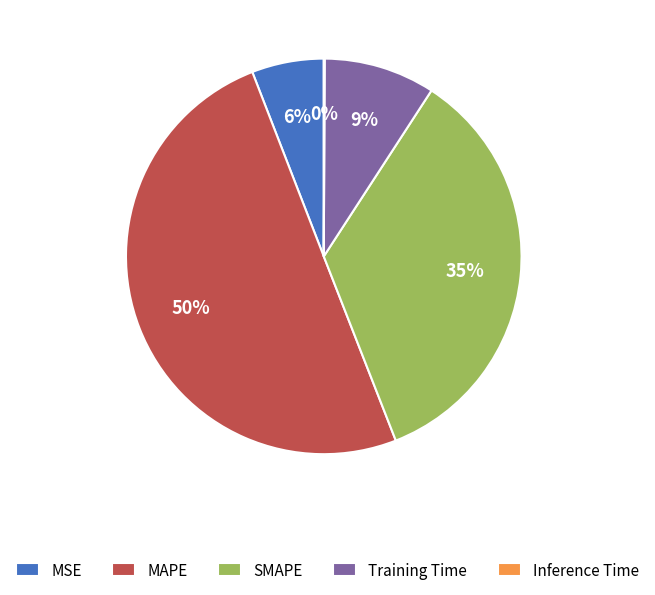

What is the majority slice?

MAPE